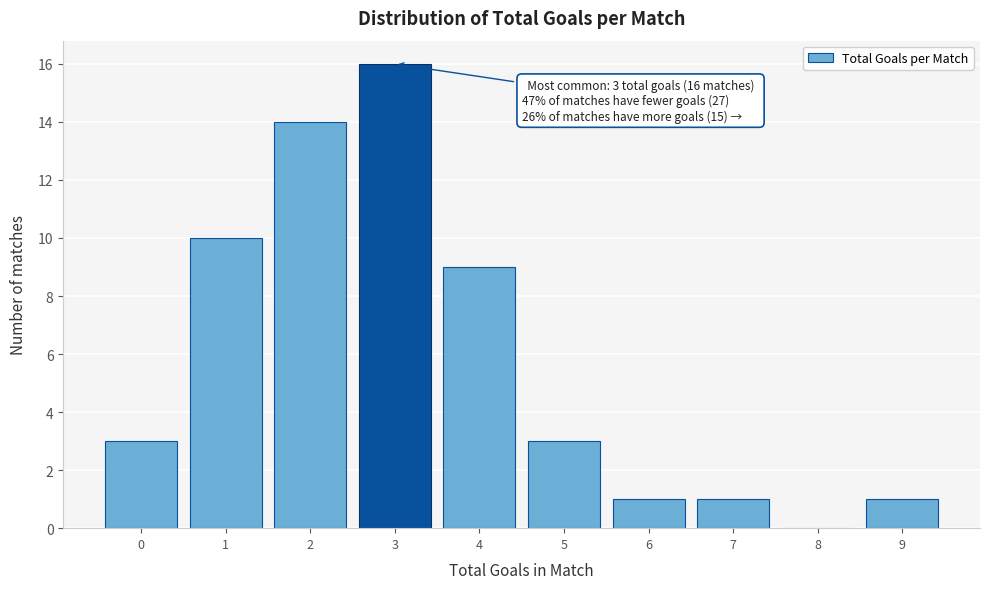

Reading right to left, list all the values displayed in this chart.

9=1	8=0	7=1	6=1	5=3	4=9	3=16	2=14	1=10	0=3